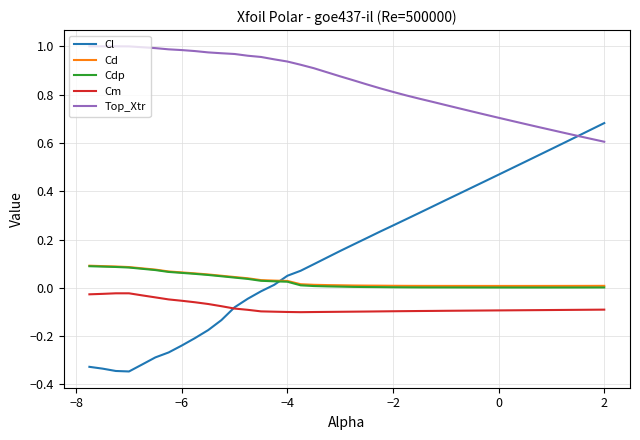

True or false: Cd and Top_Xtr intersect in this chart.

False